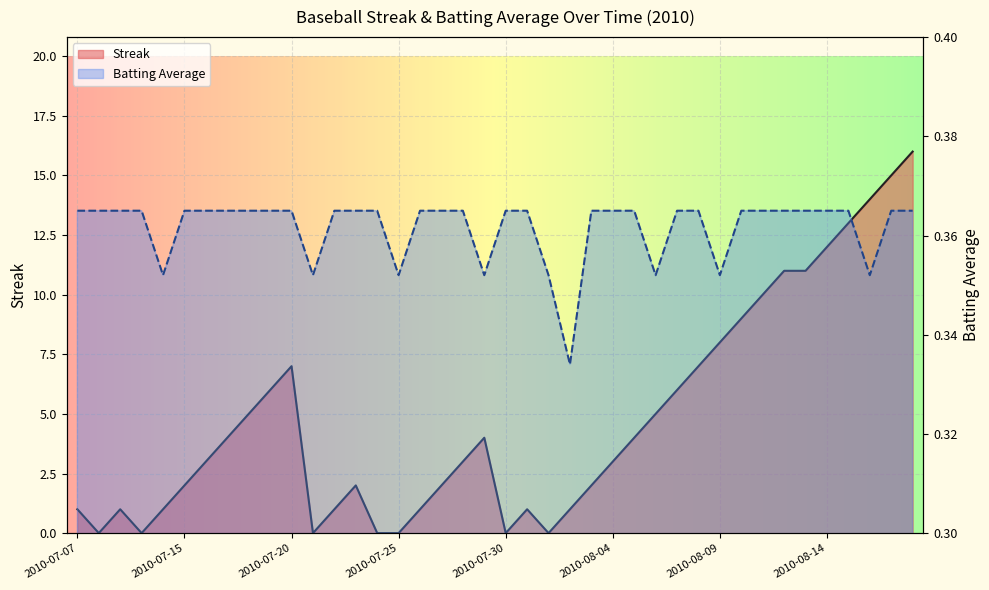

Reading left to right, transcribe all the data shown in this chart.

Streak: 2010-07-07=1.0	2010-07-08=0.0	2010-07-09=1.0	2010-07-10=0.0	2010-07-11=1.0	2010-07-15=2.0	2010-07-16=3.0	2010-07-17=4.0	2010-07-18=5.0	2010-07-19=6.0	2010-07-20=7.0	2010-07-21=0.0	2010-07-22=1.0	2010-07-23=2.0	2010-07-24=0.0	2010-07-25=0.0	2010-07-26=1.0	2010-07-27=2.0	2010-07-28=3.0	2010-07-29=4.0	2010-07-30=0.0	2010-07-31=1.0	2010-08-01=0.0	2010-08-02=1.0	2010-08-03=2.0	2010-08-04=3.0	2010-08-05=4.0	2010-08-06=5.0	2010-08-07=6.0	2010-08-08=7.0	2010-08-09=8.0	2010-08-10=9.0	2010-08-11=10.0	2010-08-12=11.0	2010-08-13=11.0	2010-08-14=12.0	2010-08-15=13.0	2010-08-16=14.0	2010-08-17=15.0	2010-08-18=16.0
Batting Average1: 2010-07-07=0.4	2010-07-08=0.4	2010-07-09=0.4	2010-07-10=0.4	2010-07-11=0.4	2010-07-15=0.4	2010-07-16=0.4	2010-07-17=0.4	2010-07-18=0.4	2010-07-19=0.4	2010-07-20=0.4	2010-07-21=0.4	2010-07-22=0.4	2010-07-23=0.4	2010-07-24=0.4	2010-07-25=0.4	2010-07-26=0.4	2010-07-27=0.4	2010-07-28=0.4	2010-07-29=0.4	2010-07-30=0.4	2010-07-31=0.4	2010-08-01=0.4	2010-08-02=0.3	2010-08-03=0.4	2010-08-04=0.4	2010-08-05=0.4	2010-08-06=0.4	2010-08-07=0.4	2010-08-08=0.4	2010-08-09=0.4	2010-08-10=0.4	2010-08-11=0.4	2010-08-12=0.4	2010-08-13=0.4	2010-08-14=0.4	2010-08-15=0.4	2010-08-16=0.4	2010-08-17=0.4	2010-08-18=0.4